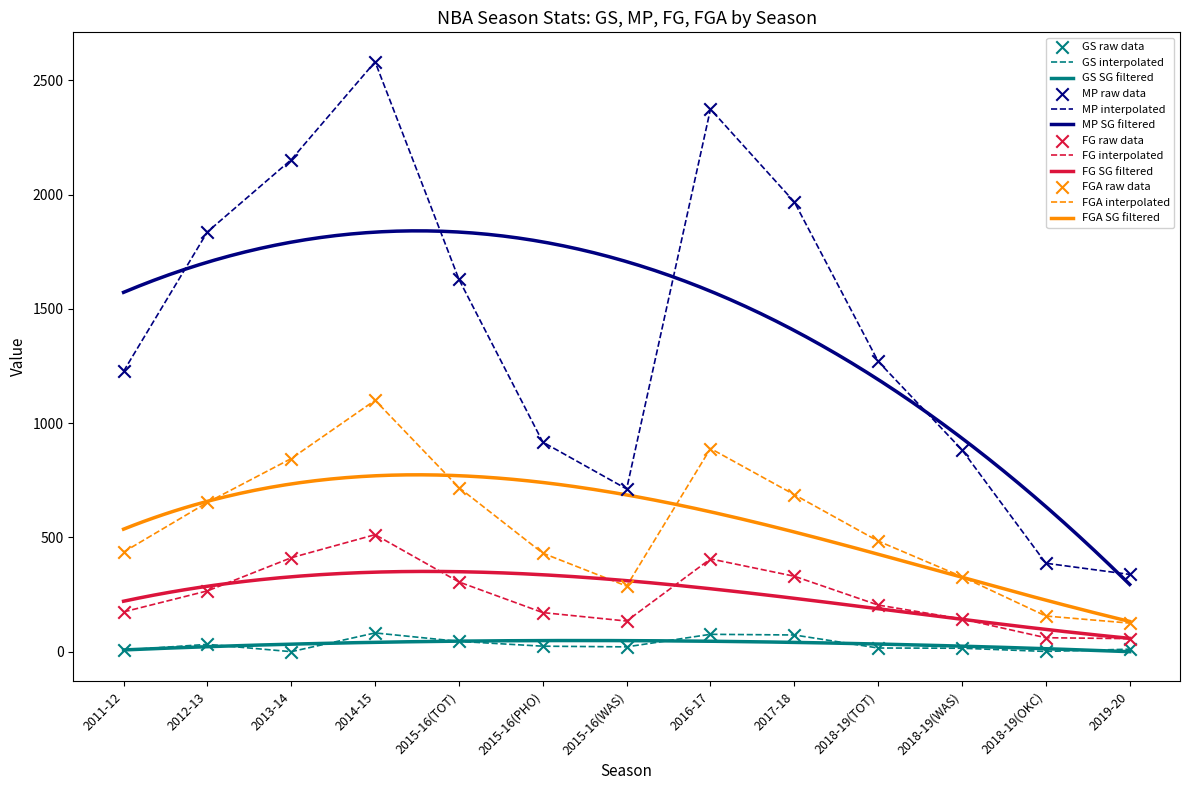

Which series has the largest total across all categories?

MP